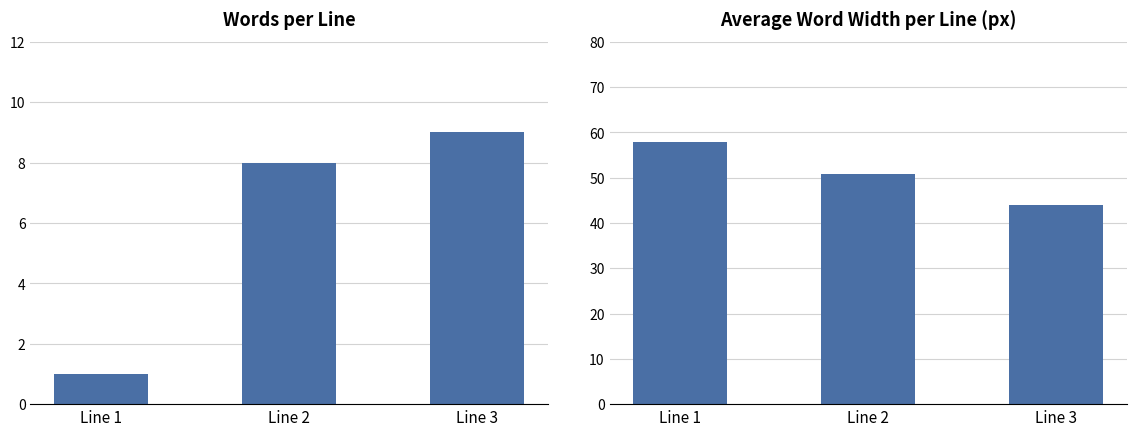

Which has a higher value, Line 3 or Line 2?

Line 3